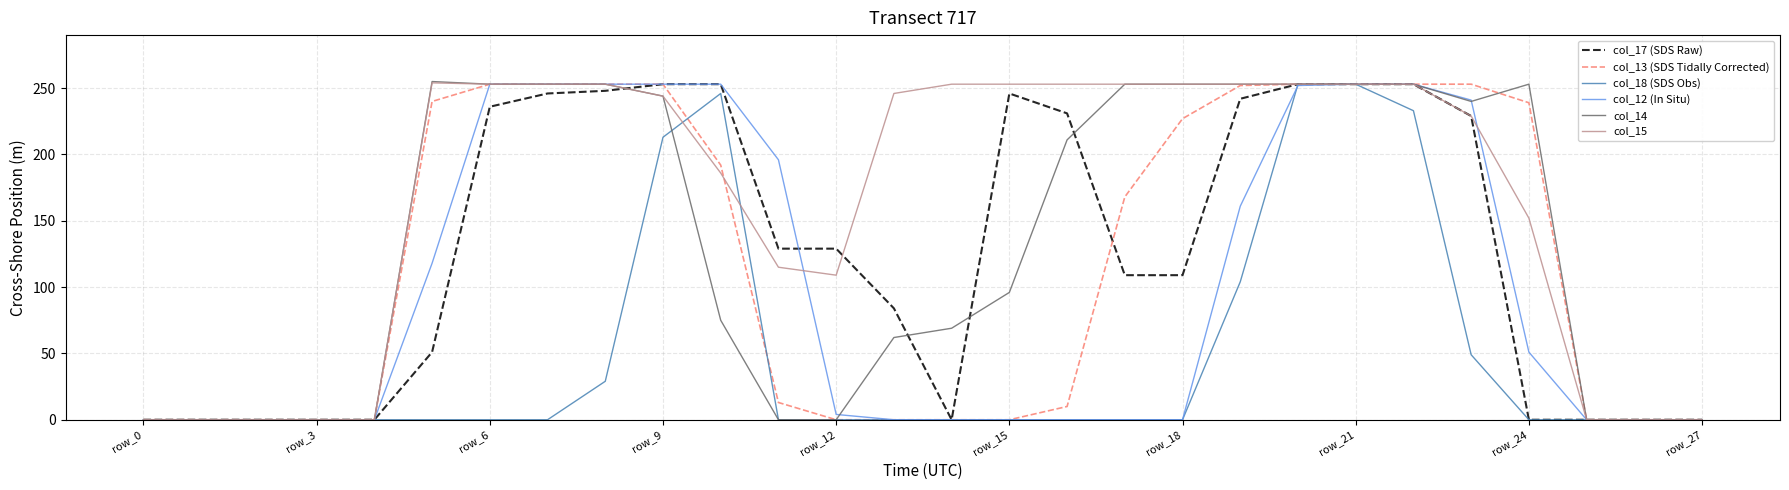

What is the greatest value displayed?

255